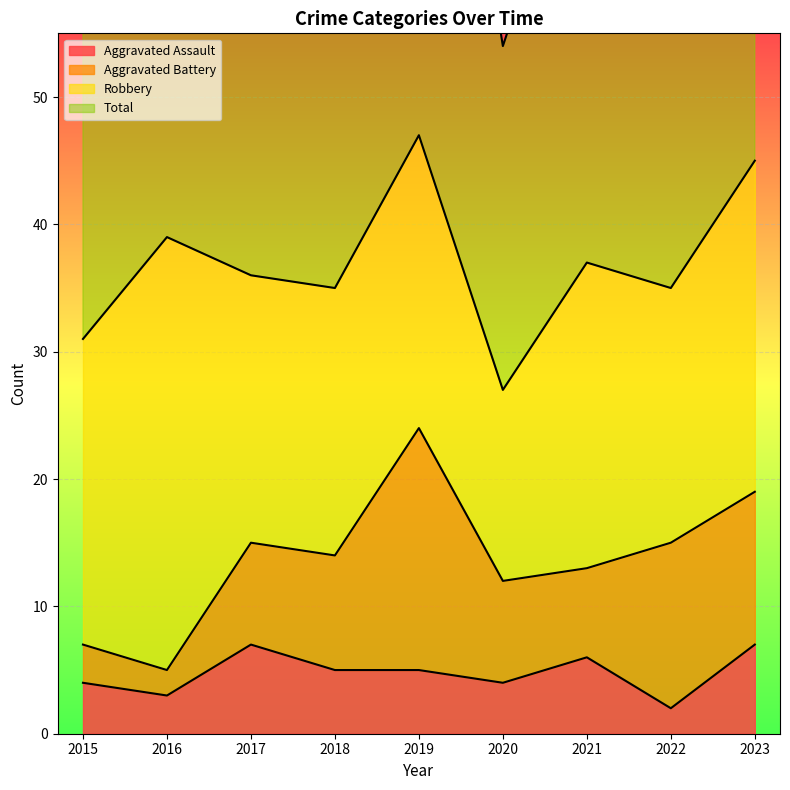

The value of Aggravated Assault at 2015 is 4. True or false?

True